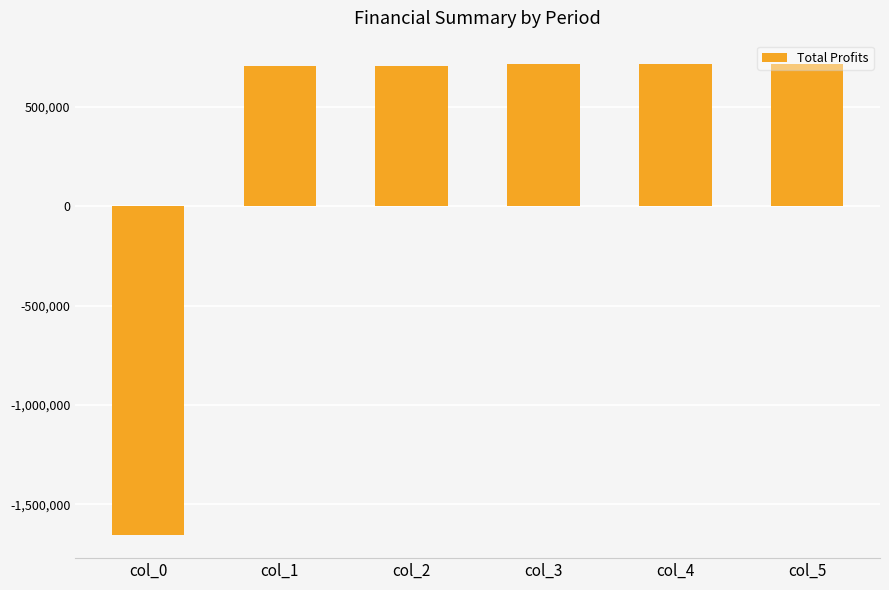

What is the difference between the values at col_1 and col_4?

9950.4